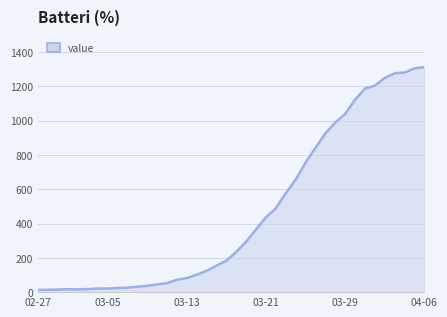

What is the maximum value shown in the chart?

1312